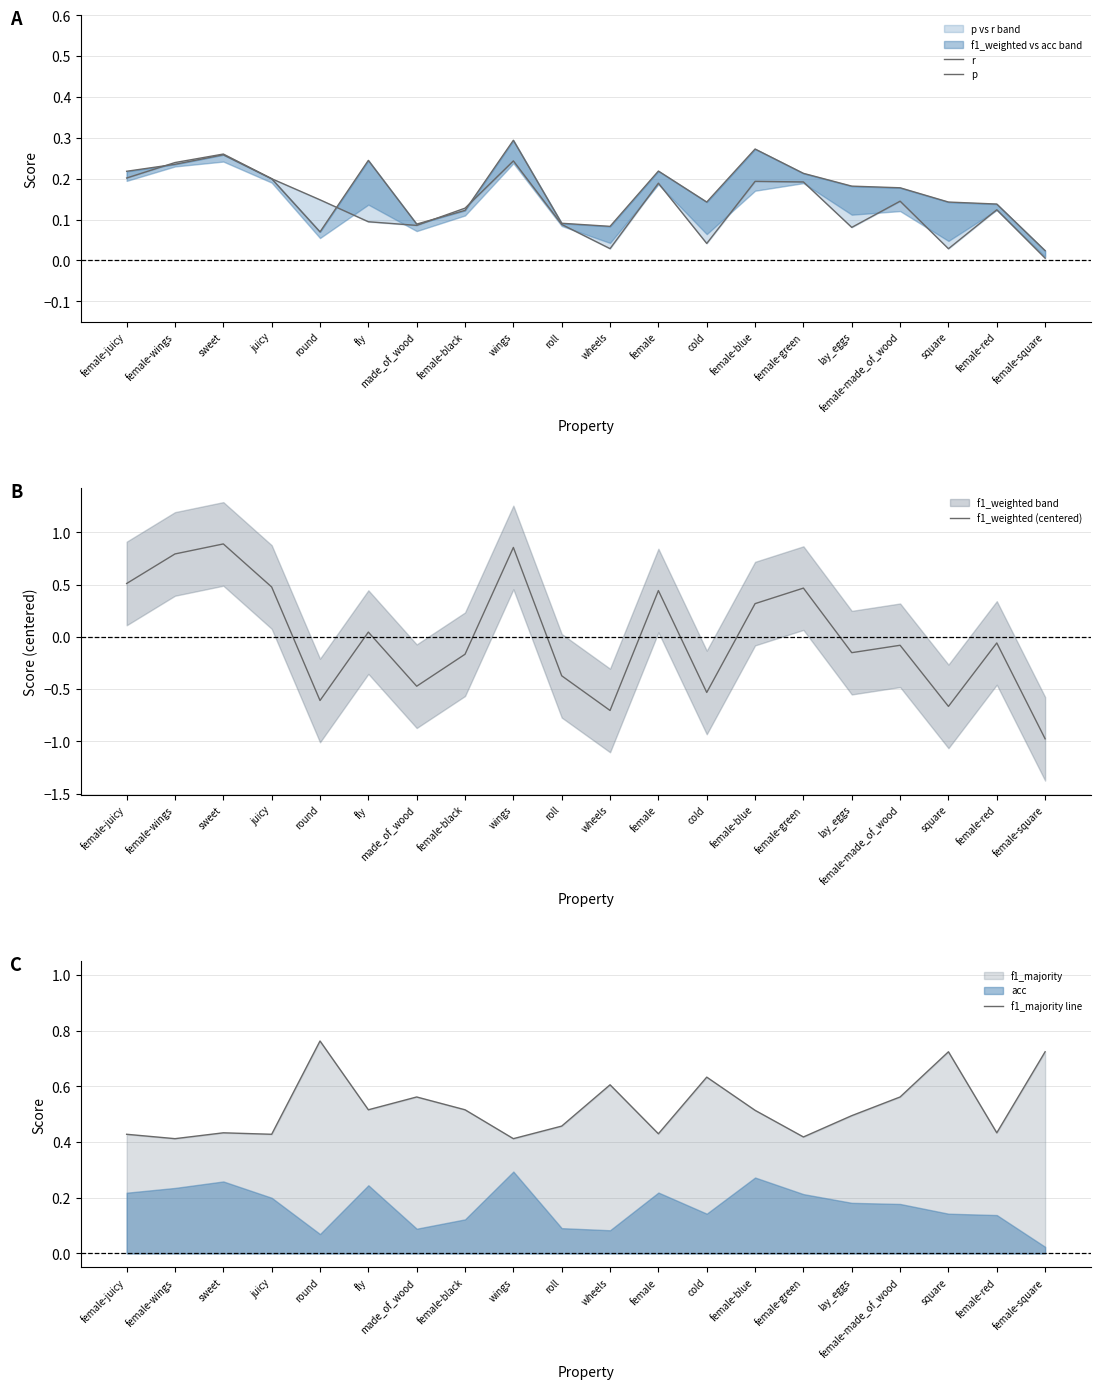

Reading right to left, what are all the values shown in this chart?

r: female-square=0.0	female-red=0.1	square=0.1	female-made_of_wood=0.2	lay_eggs=0.2	female-green=0.2	female-blue=0.3	cold=0.1	female=0.2	wheels=0.1	roll=0.1	wings=0.3	female-black=0.1	made_of_wood=0.1	fly=0.2	round=0.1	juicy=0.2	sweet=0.3	female-wings=0.2	female-juicy=0.2
p: female-square=0.0	female-red=0.1	square=0.0	female-made_of_wood=0.1	lay_eggs=0.1	female-green=0.2	female-blue=0.2	cold=0.0	female=0.2	wheels=0.0	roll=0.1	wings=0.2	female-black=0.1	made_of_wood=0.1	fly=0.1	round=0.1	juicy=0.2	sweet=0.3	female-wings=0.2	female-juicy=0.2
f1_weighted (centered): female-square=-1.0	female-red=-0.1	square=-0.7	female-made_of_wood=-0.1	lay_eggs=-0.2	female-green=0.5	female-blue=0.3	cold=-0.5	female=0.4	wheels=-0.7	roll=-0.4	wings=0.9	female-black=-0.2	made_of_wood=-0.5	fly=0.0	round=-0.6	juicy=0.5	sweet=0.9	female-wings=0.8	female-juicy=0.5
f1_majority line: female-square=0.7	female-red=0.4	square=0.7	female-made_of_wood=0.6	lay_eggs=0.5	female-green=0.4	female-blue=0.5	cold=0.6	female=0.4	wheels=0.6	roll=0.5	wings=0.4	female-black=0.5	made_of_wood=0.6	fly=0.5	round=0.8	juicy=0.4	sweet=0.4	female-wings=0.4	female-juicy=0.4